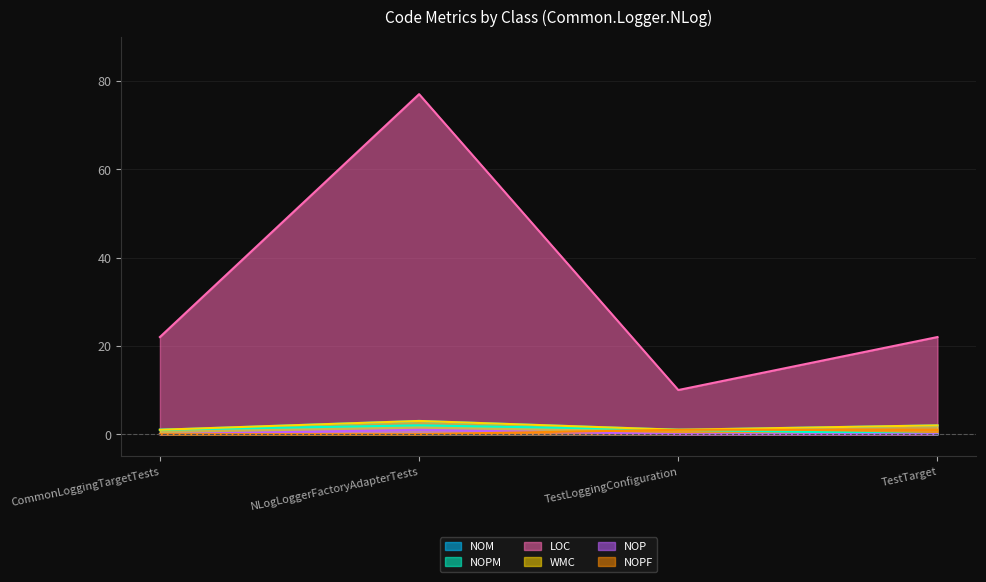

What is the spread (max minus min) of values at CommonLoggingTargetTests?

22